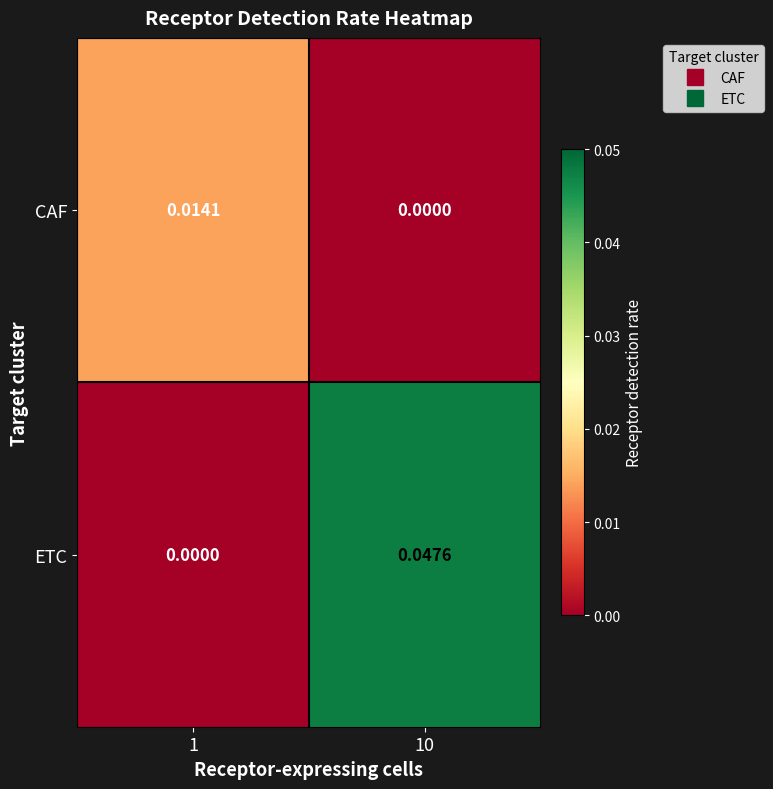

Rank the series by their maximum value, from highest to lowest.

ETC, CAF